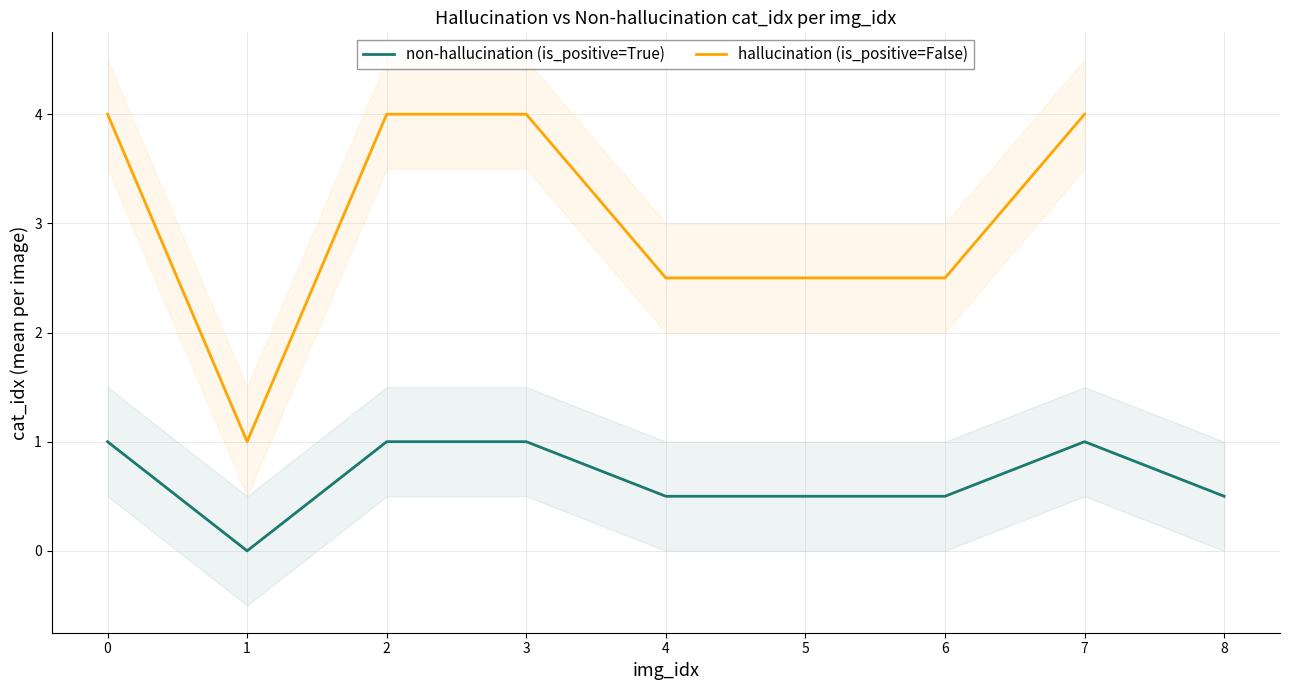

True or false: non-hallucination (is_positive=True) has a value of 1.4 at 0.

False